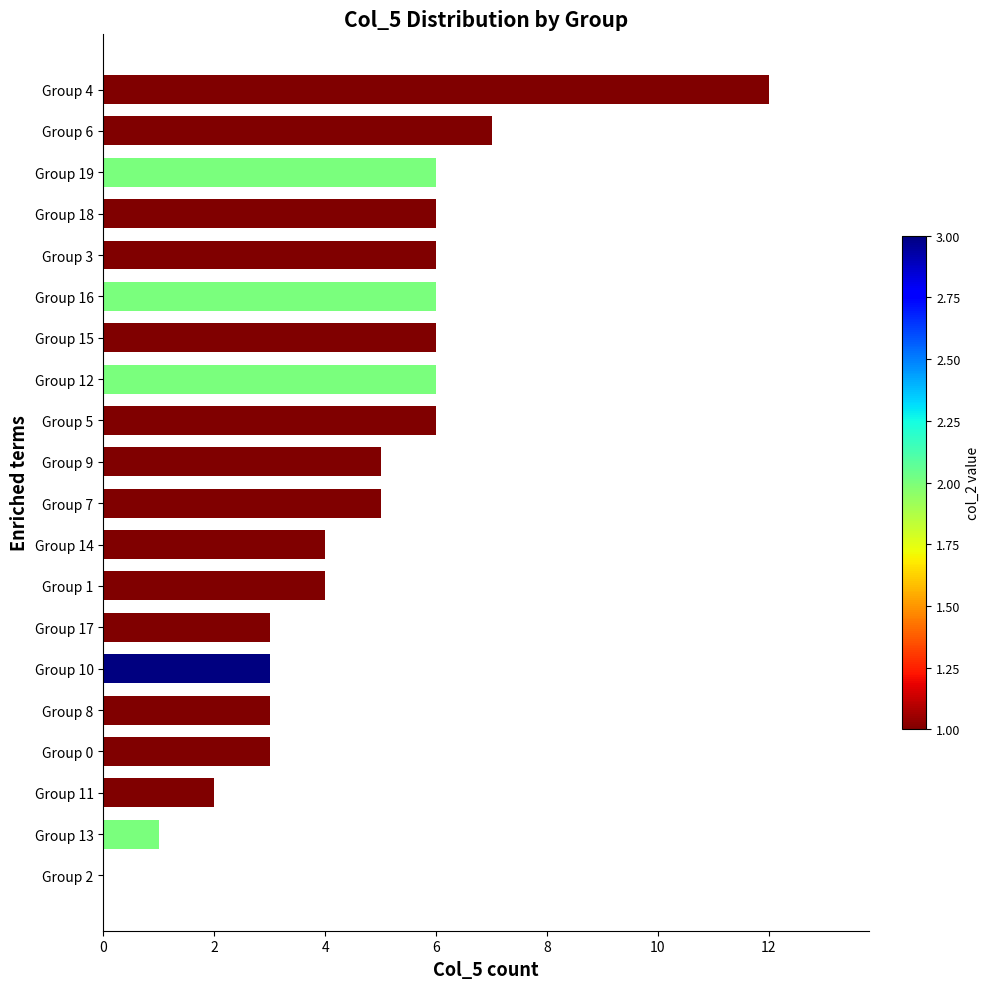

What is the greatest value displayed?

12